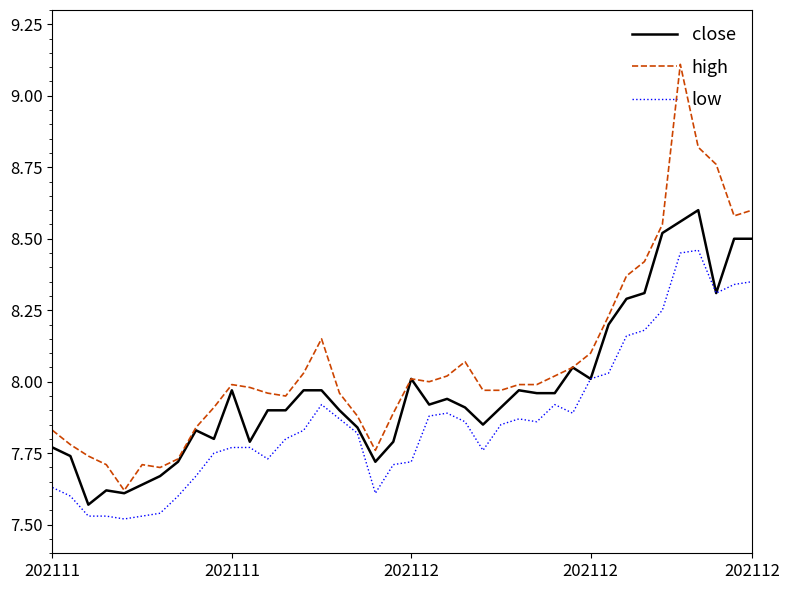

True or false: low and high intersect in this chart.

False